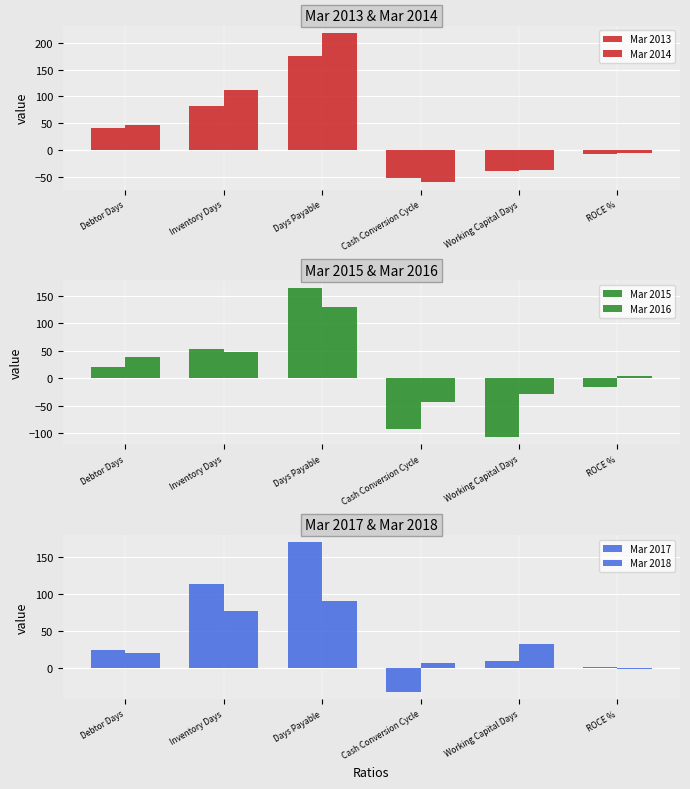

What is the difference between the second highest and minimum values in the Mar 2018 series?

78